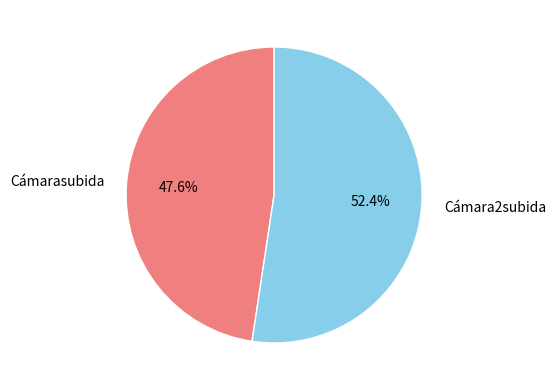

Which category accounts for the majority?

Cámara2subida